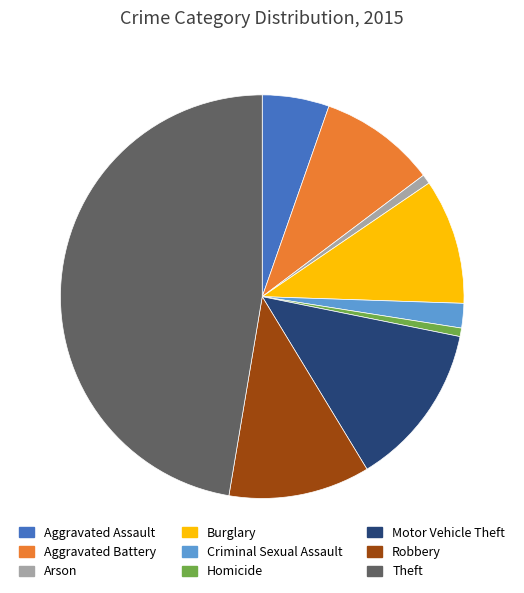

Which slice is the largest?

Theft